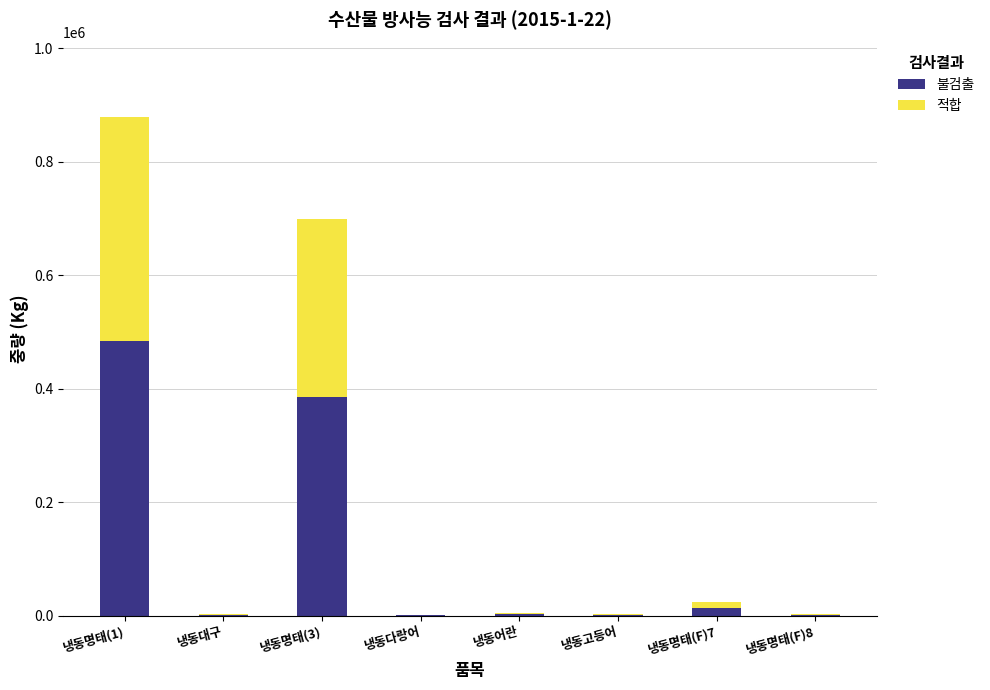

Are the bars horizontal?

No